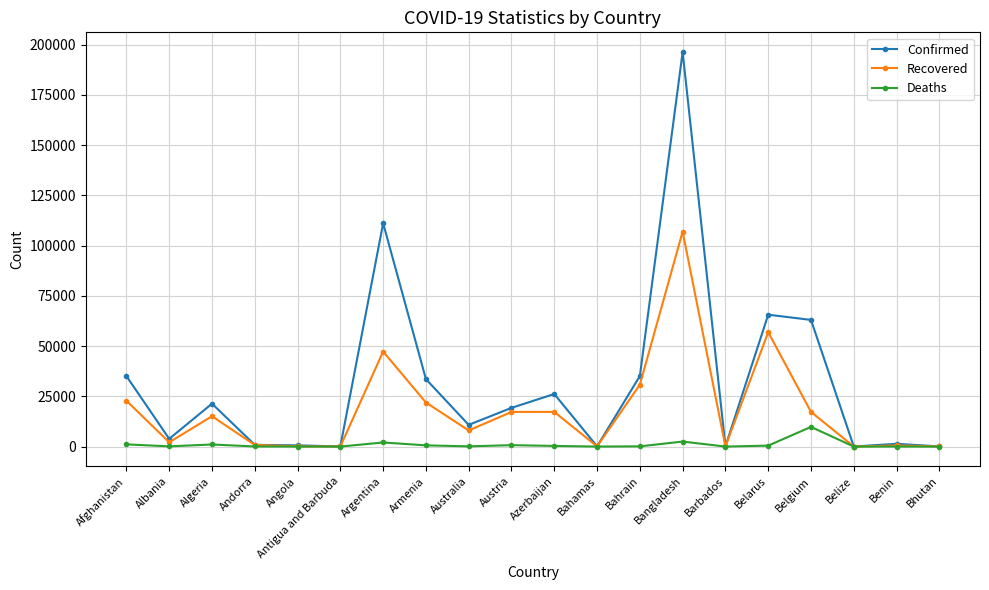

At which category is the sum across all series the highest?

Bangladesh